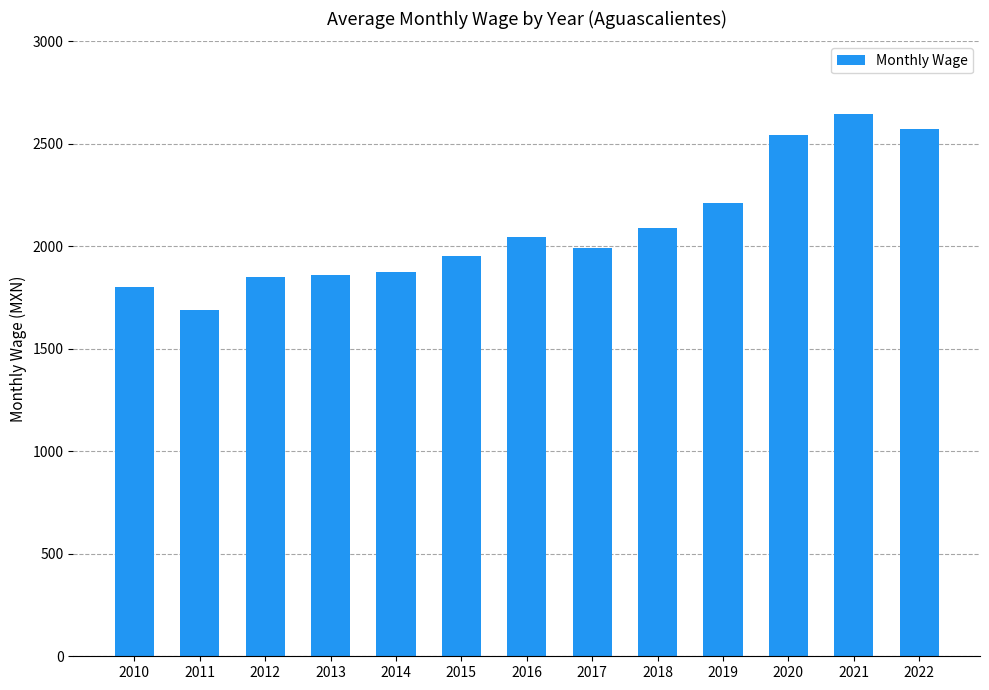

Approximately how many times larger is the value at 2013 compared to 2020?

0.7